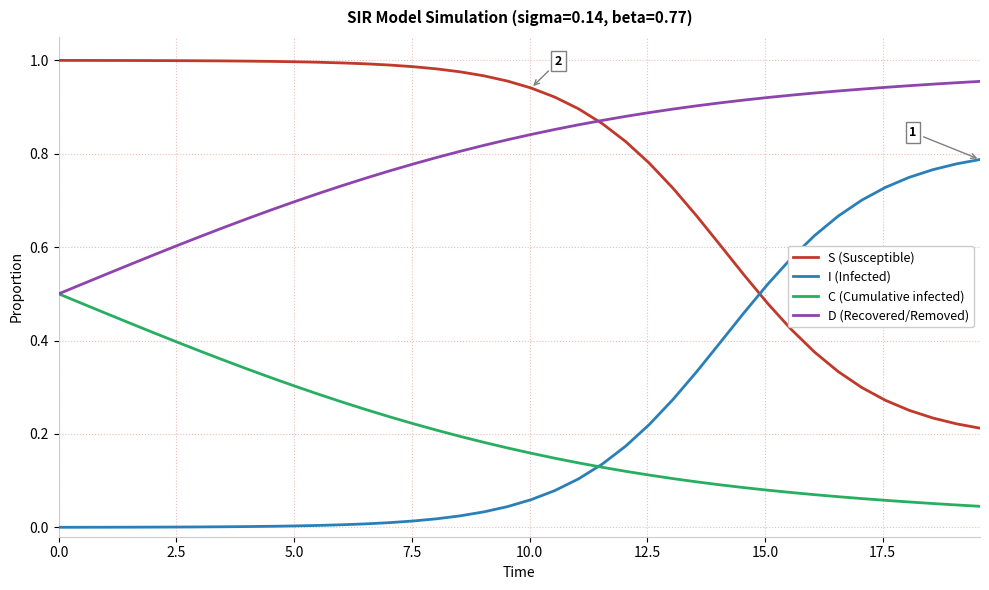

How many lines are shown in the chart?

4